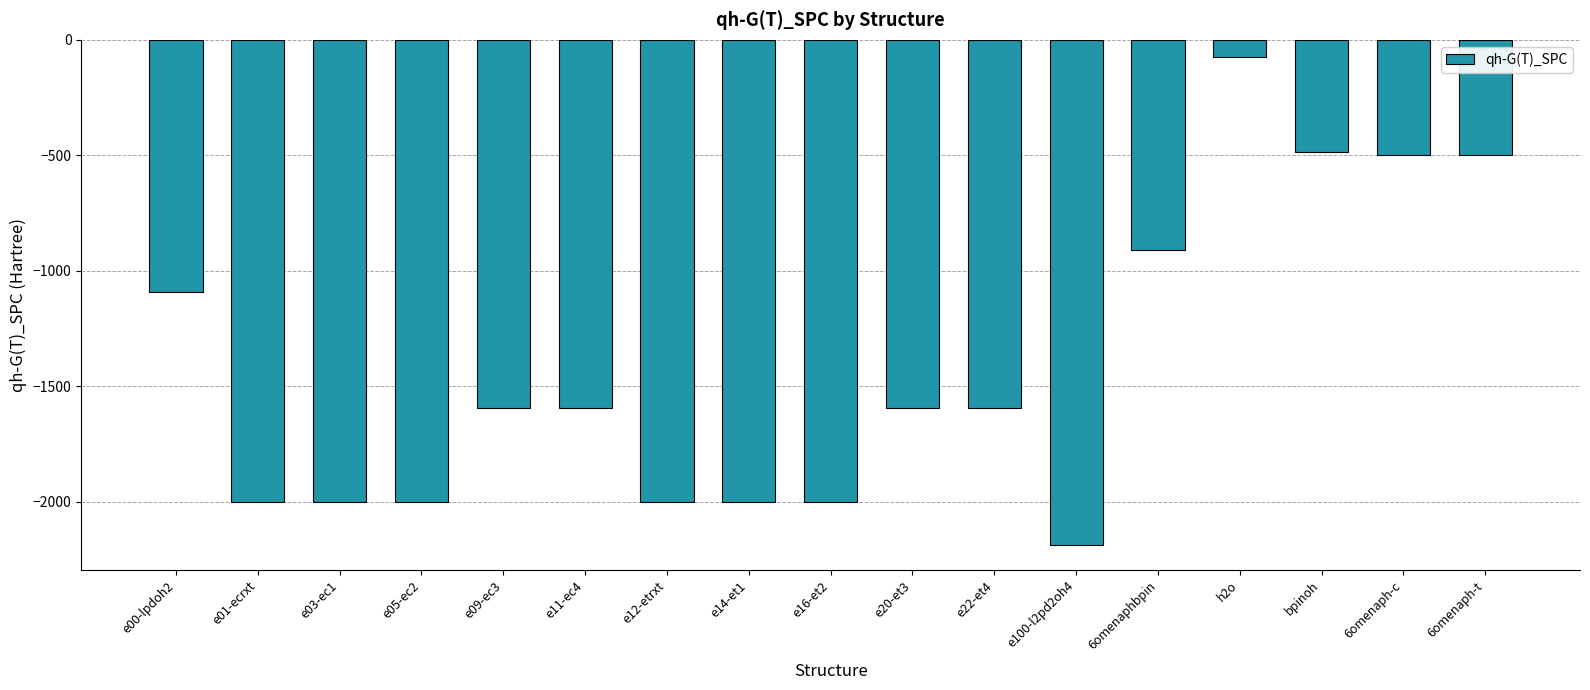

Reading left to right, extract all data points from this chart.

-1093.1	-2002.8	-2002.8	-2002.8	-1592.7	-1592.7	-2002.8	-2002.8	-2002.8	-1592.7	-1592.7	-2186.1	-909.7	-76.4	-486.5	-499.7	-499.7